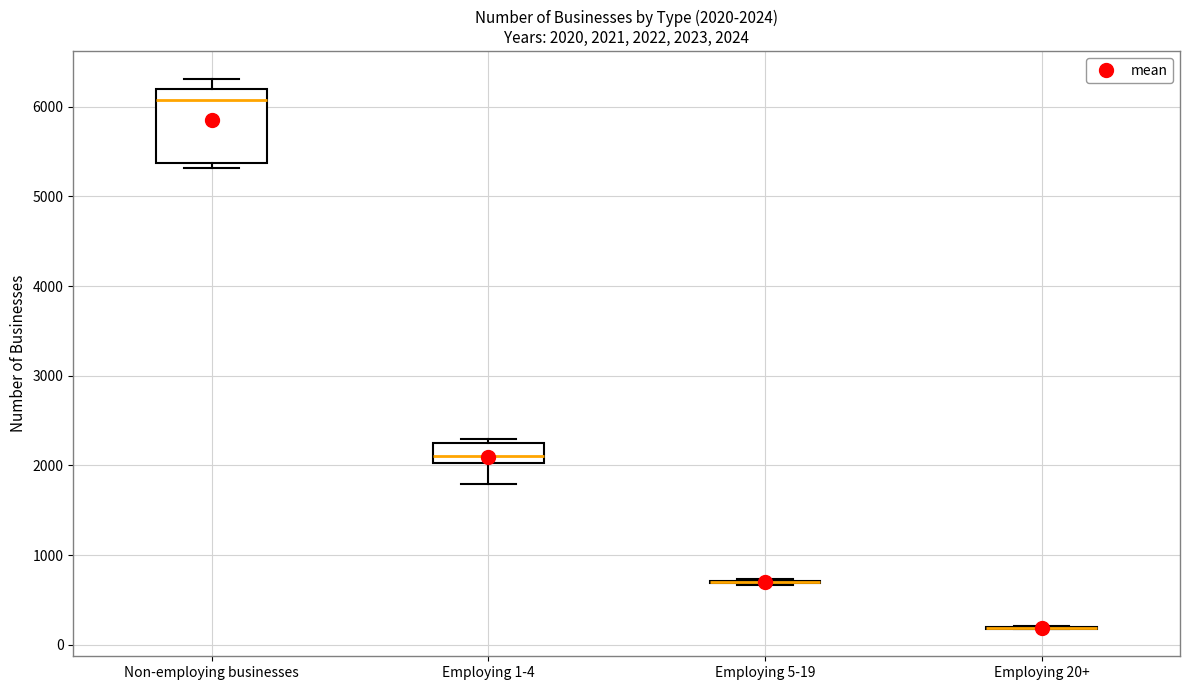

Which box is the tallest, from its lower edge to its upper edge?

Non-employing businesses